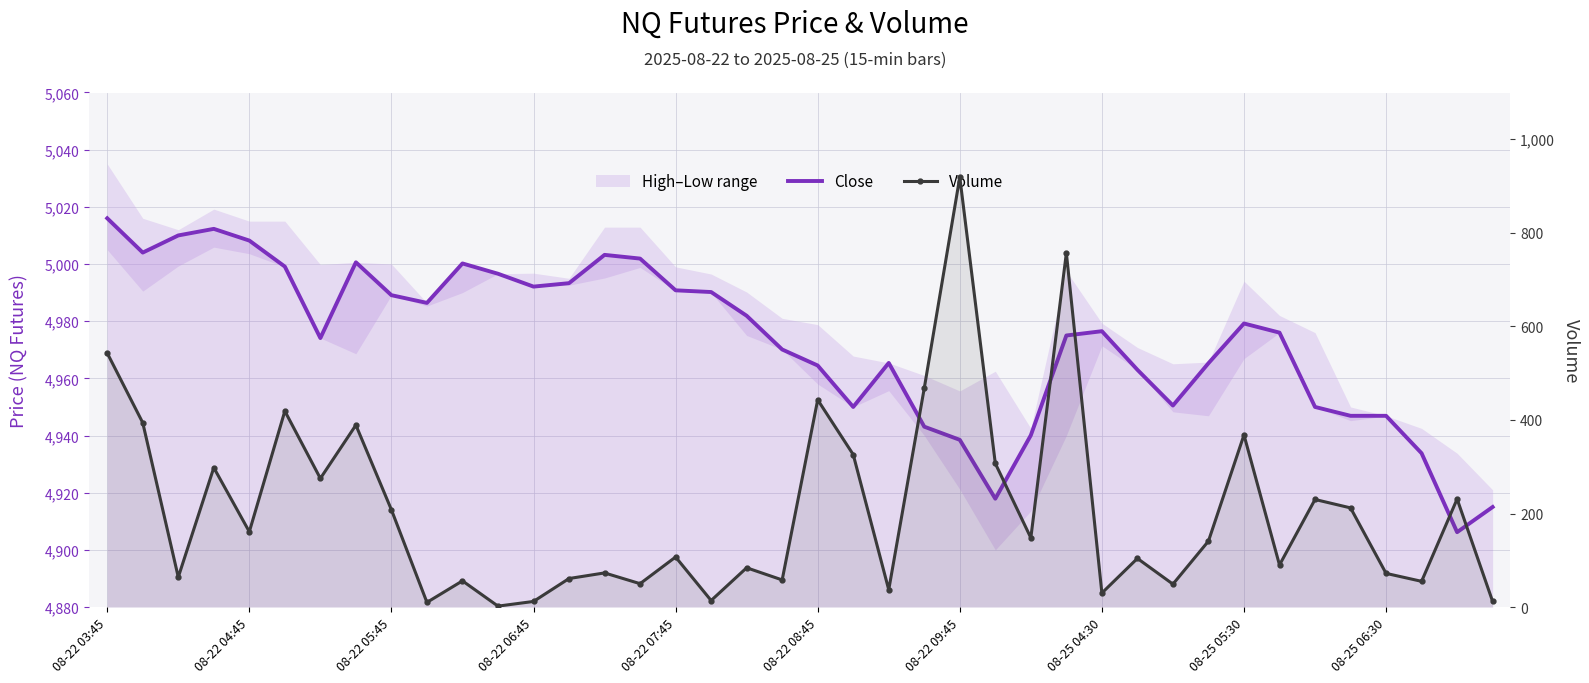

What is the maximum value for Close?

5016.0